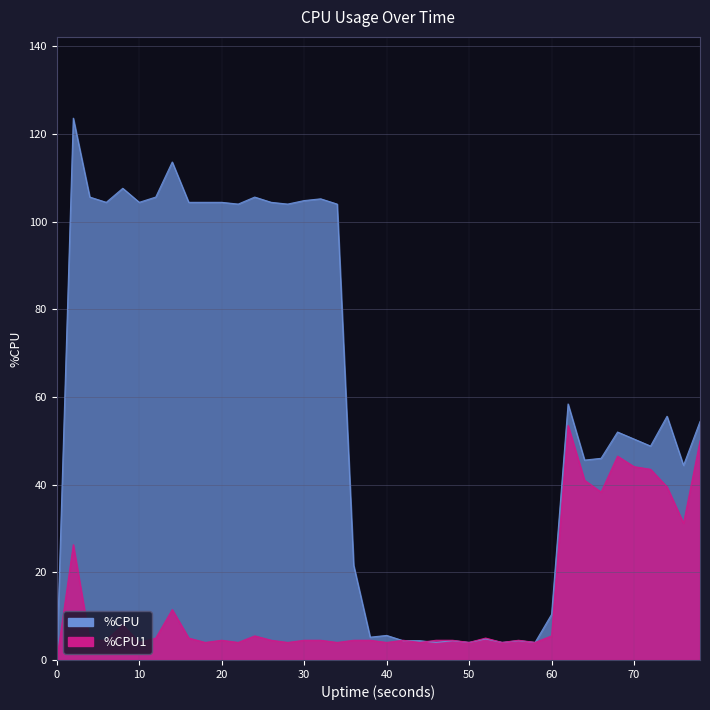

What is the maximum value shown in the chart?

123.6